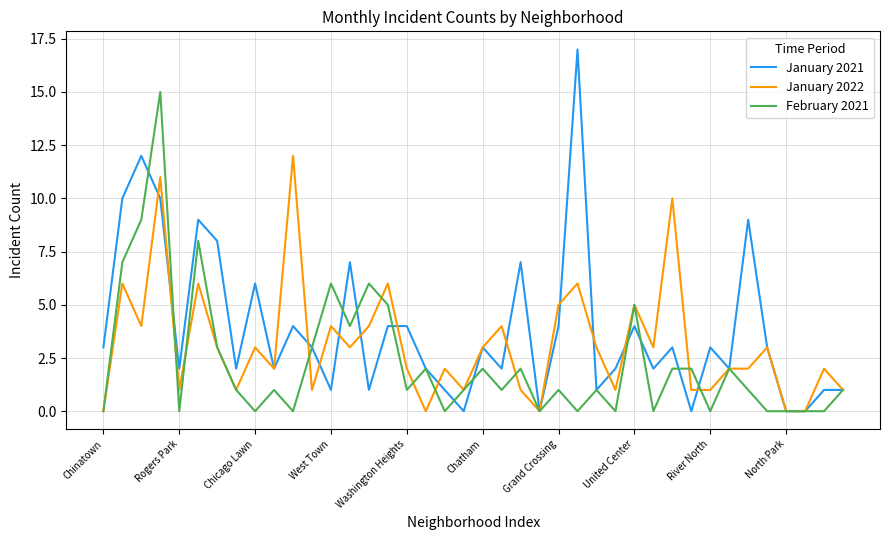

Which series has the largest range (max minus min)?

January 2021